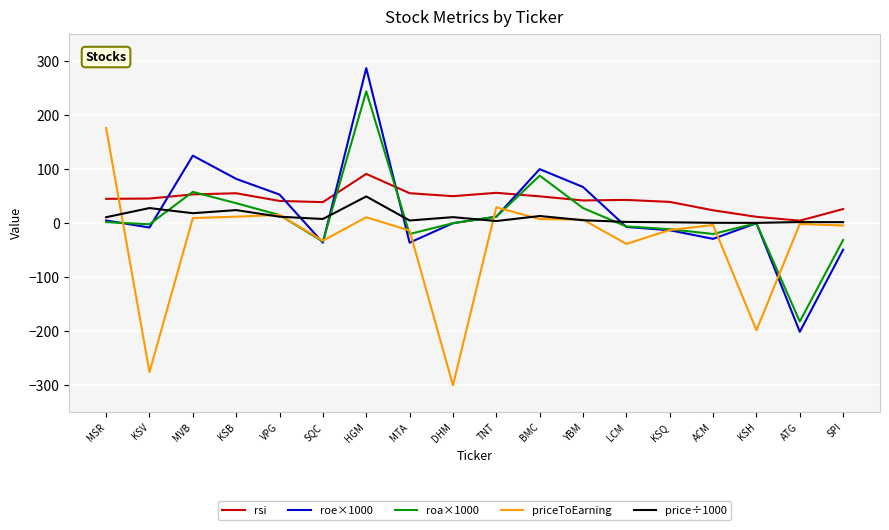

Which category has the highest value in the roa×1000 series?

HGM